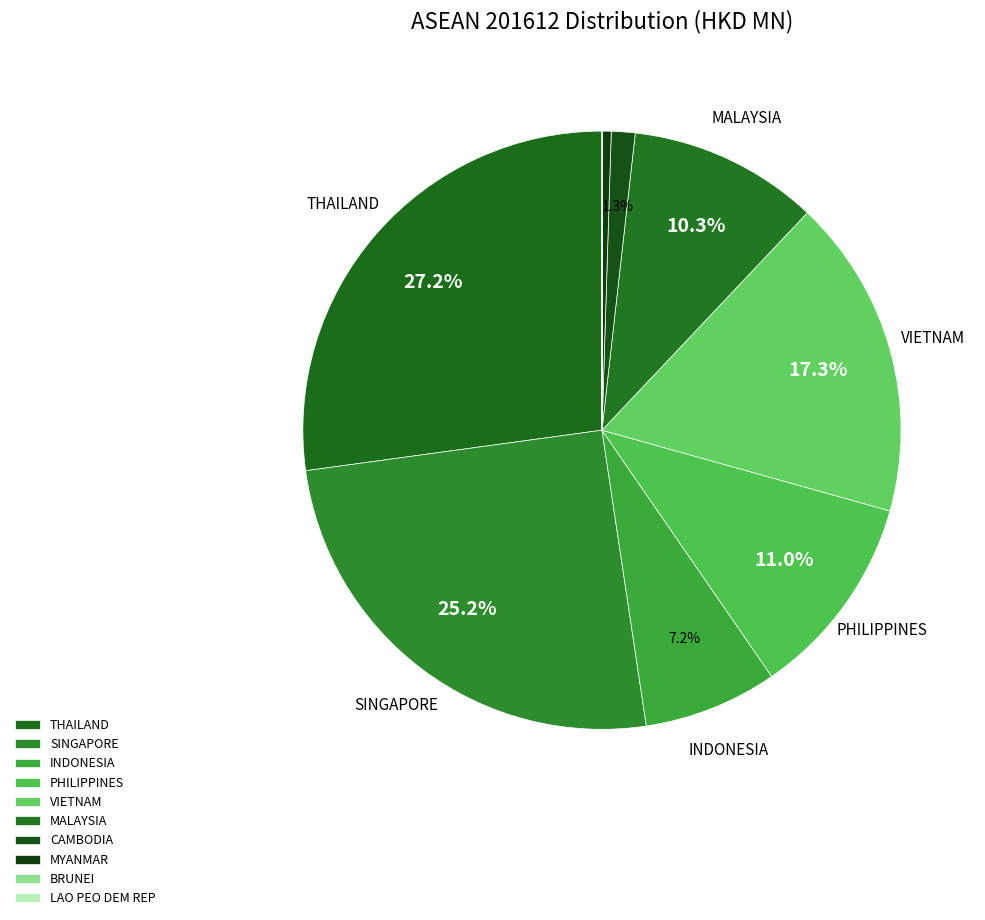

Rank the categories by value from highest to lowest.

THAILAND, SINGAPORE, VIETNAM, PHILIPPINES, MALAYSIA, INDONESIA, CAMBODIA, MYANMAR, LAO PEO DEM REP, BRUNEI